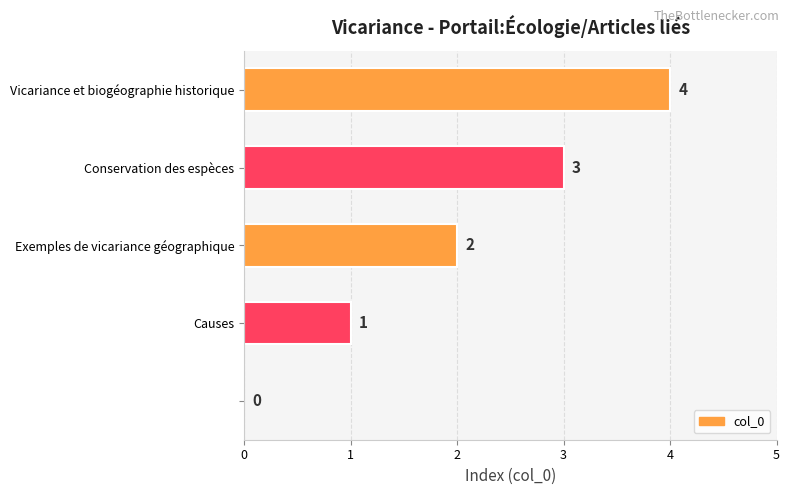

How many values are between 1 and 3?

3